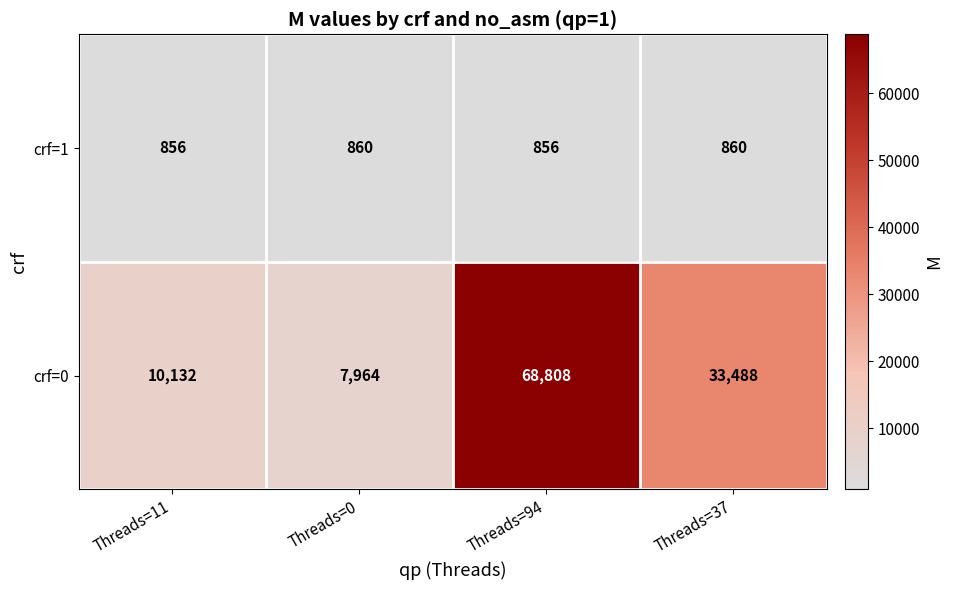

What is the total value across all series at Threads=37?

34348